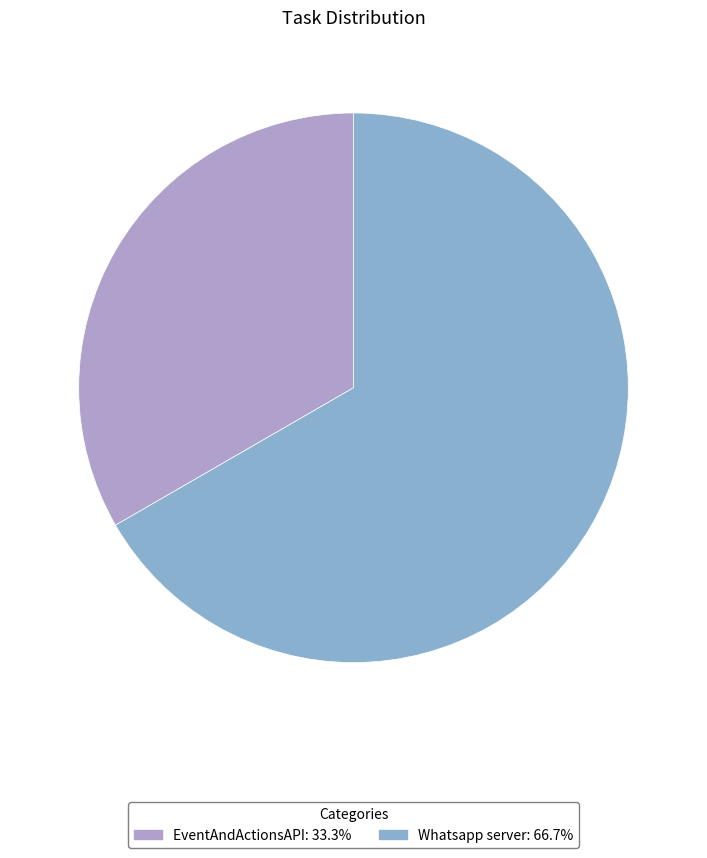

How many segments does this pie chart have?

2